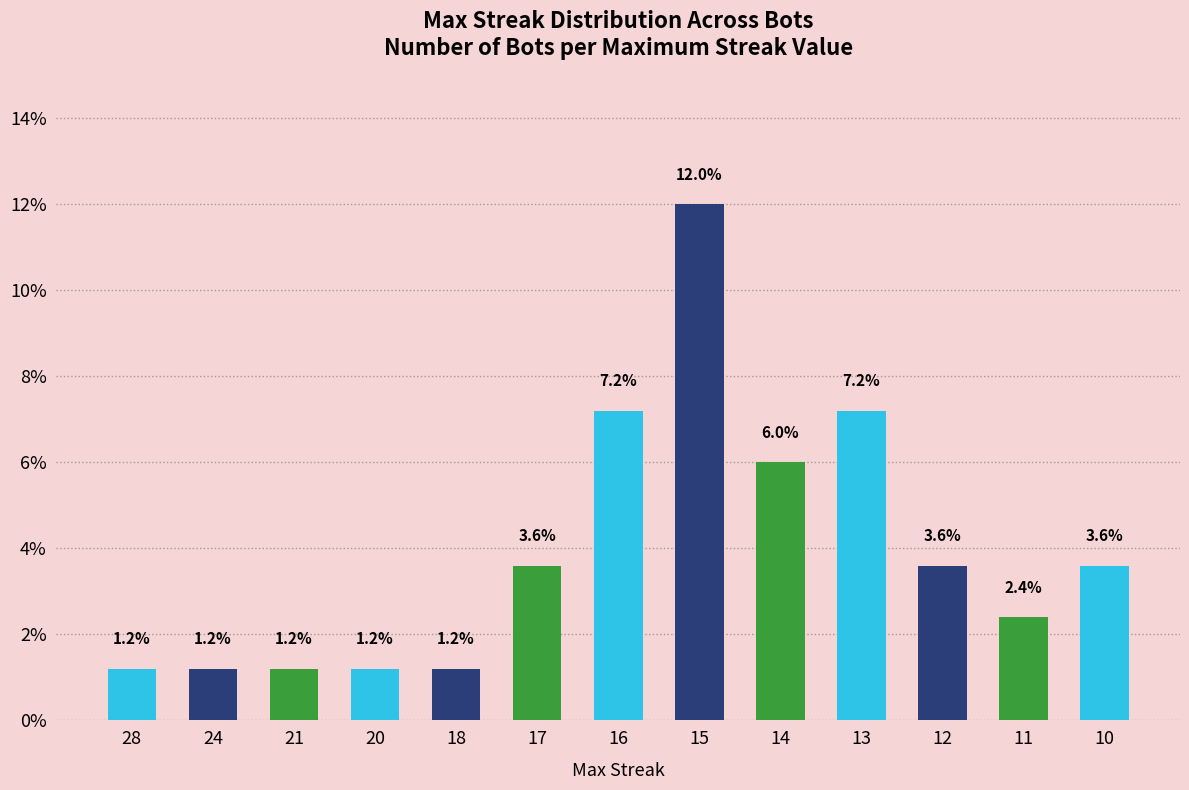

Approximately how many times larger is the value at 14 compared to 13?

0.8